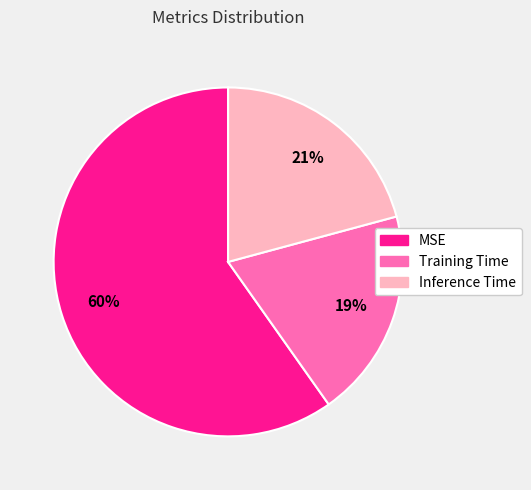

What percentage is the Training Time slice, to the nearest percent?

19%